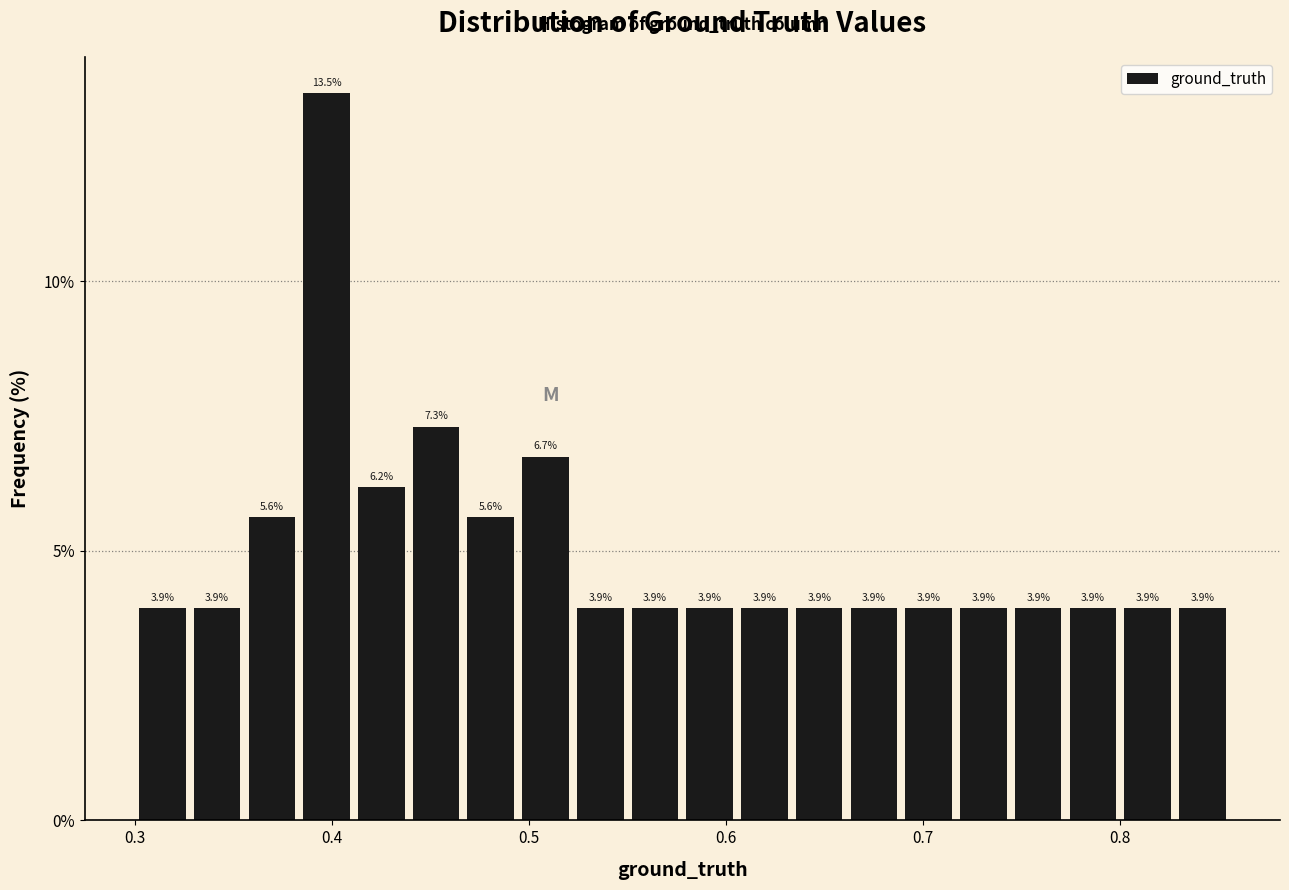

Read against the x-axis, roughly where is the centre of the tallest bar?

0.40